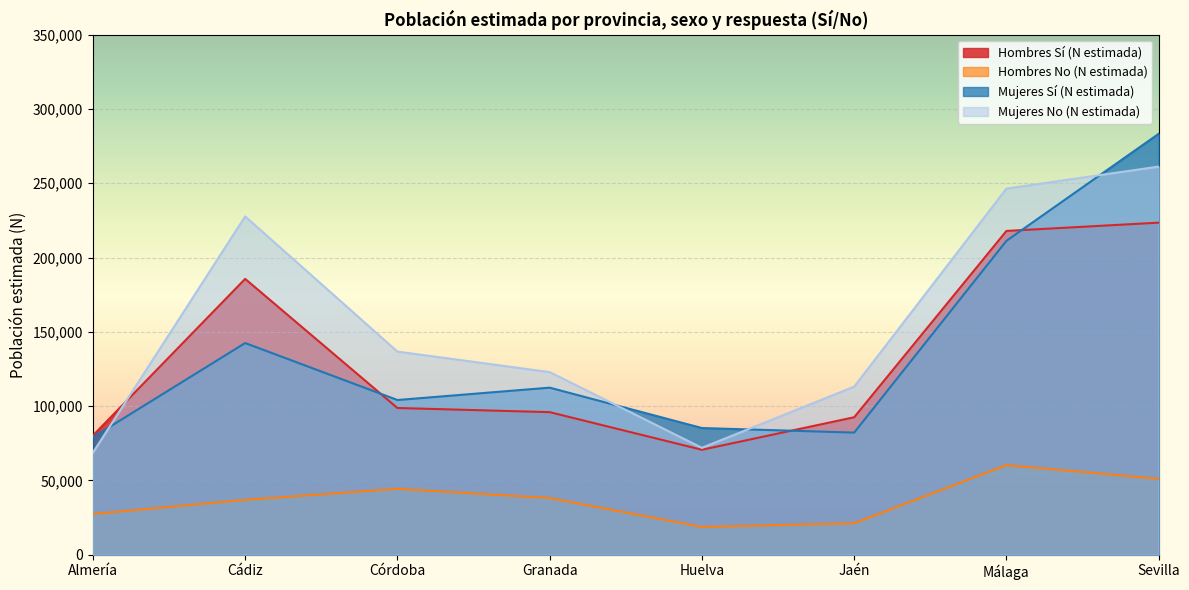

Which category has the lowest value in the Mujeres No (N estimada) series?

Almería